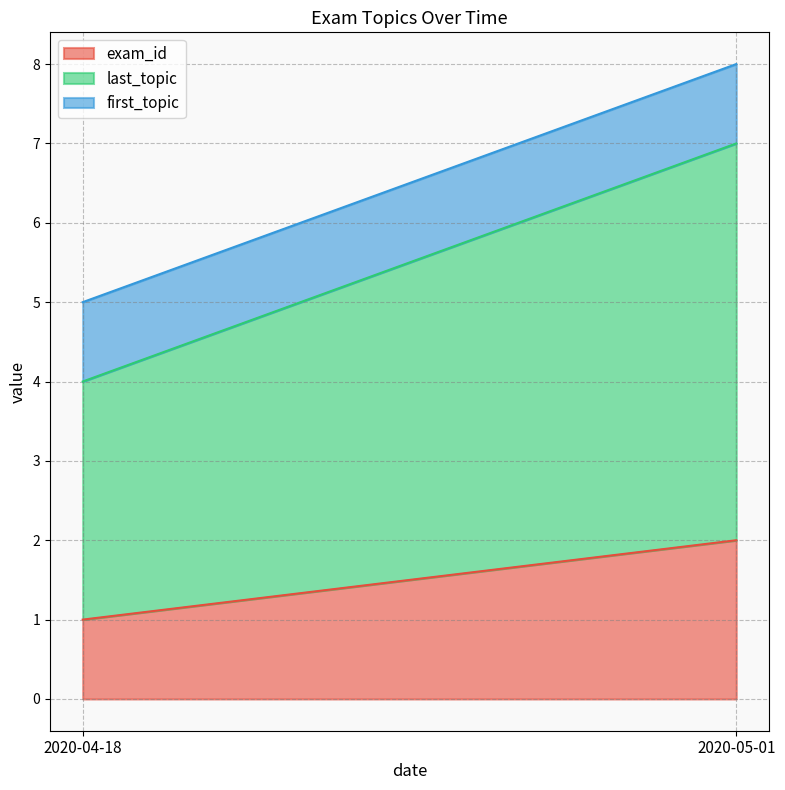

List the series in order of their overall mean, lowest first.

first_topic, exam_id, last_topic